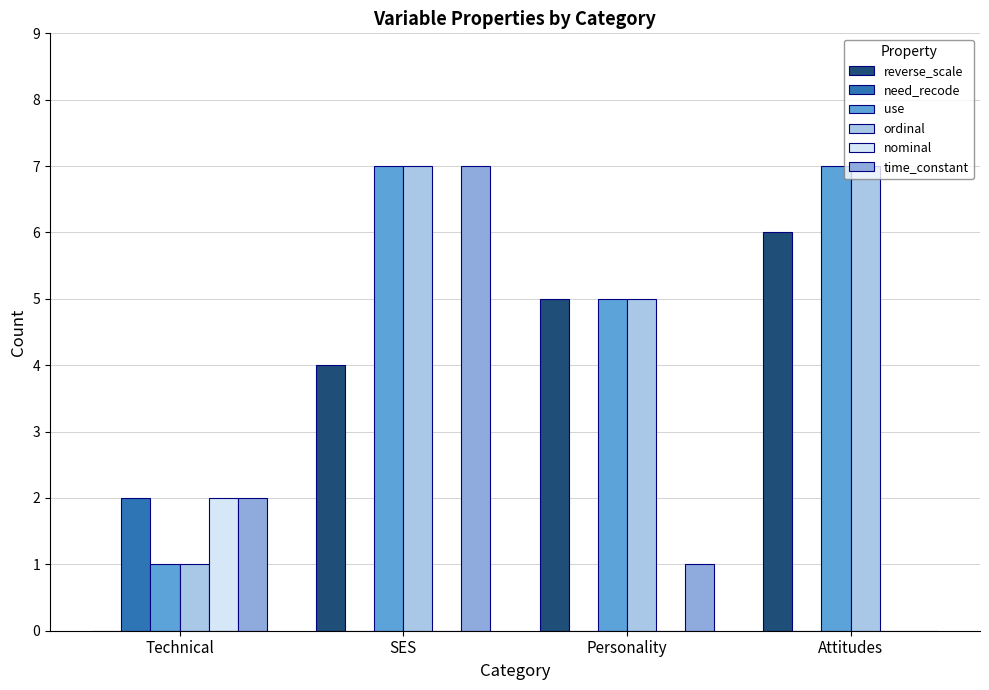

How many groups of bars are there?

4